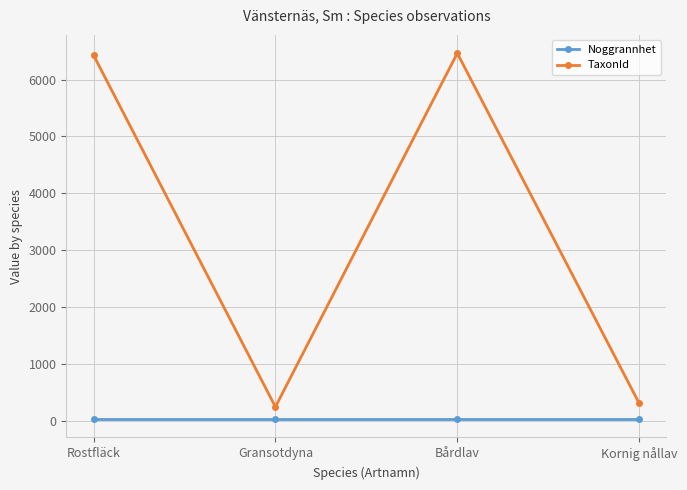

Which series has the largest total across all categories?

TaxonId